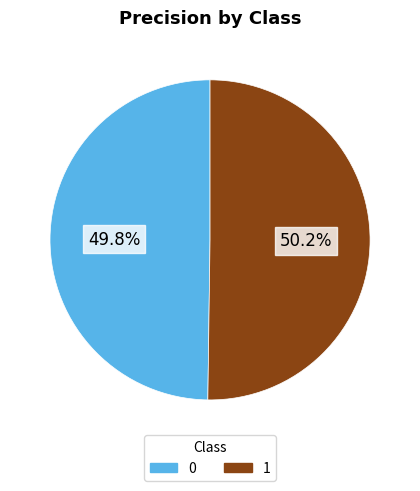

How many slices are in this pie chart?

2